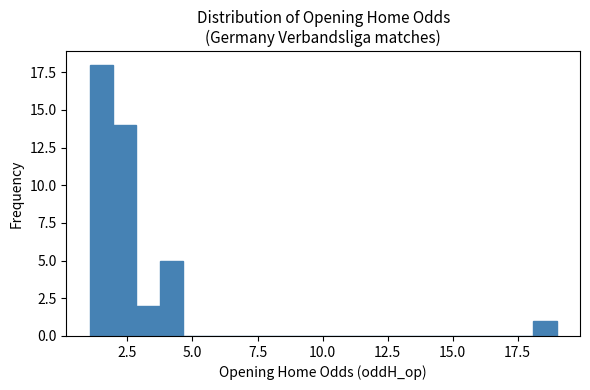

Read against the x-axis, roughly where is the centre of the tallest bar?

1.5